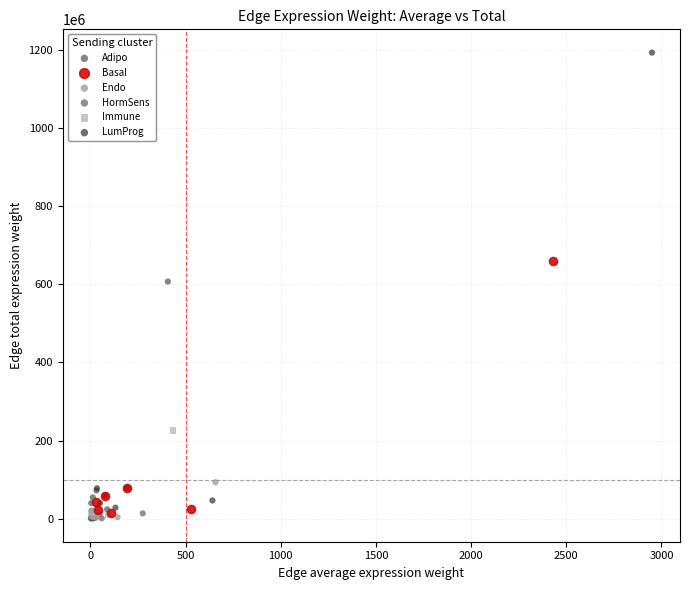

Which series contains the highest Y value?

LumProg